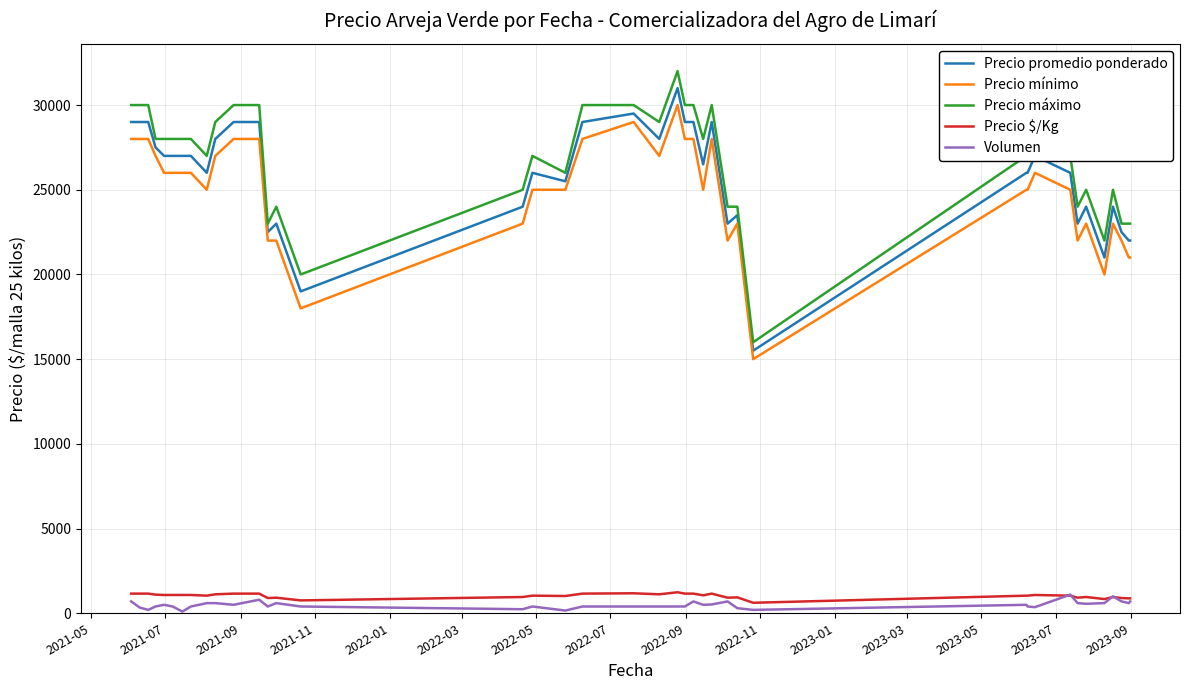

What is the greatest value displayed?

32000